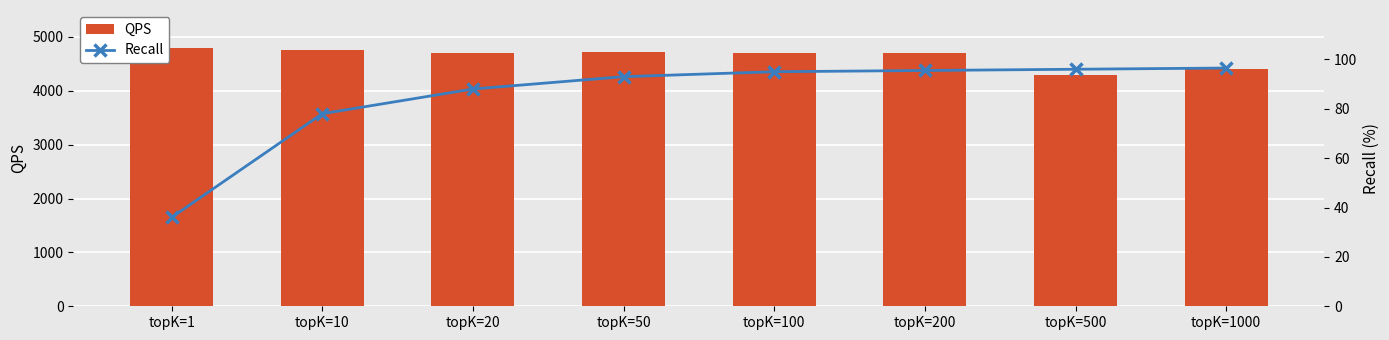

What is the sum of the QPS values at topK=500 and topK=200?

9000